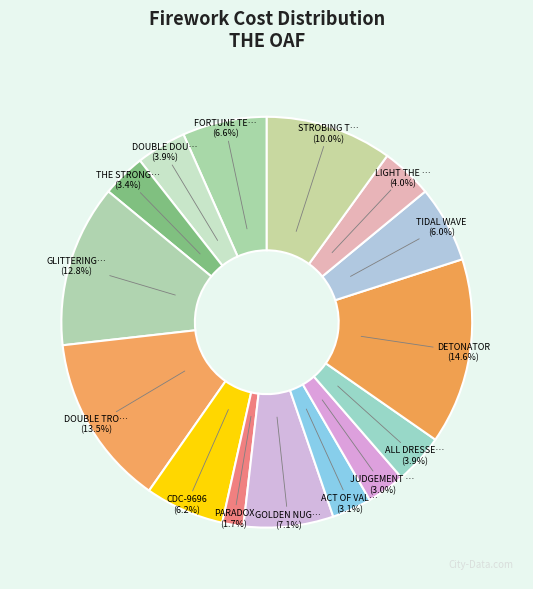

How many slices are in this pie chart?

15